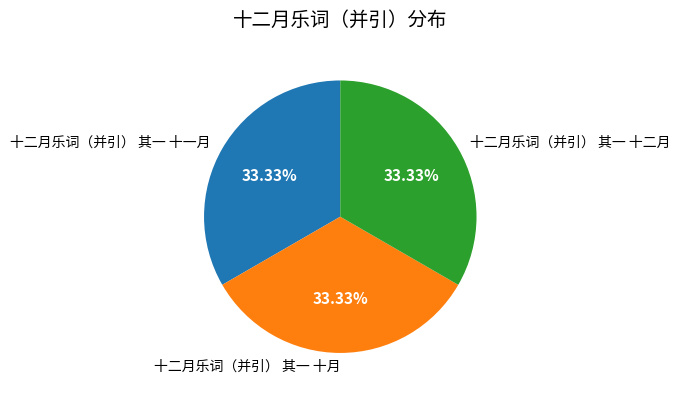

True or false: 十二月乐词（并引） 其一 十月 accounts for 33% of the total.

True